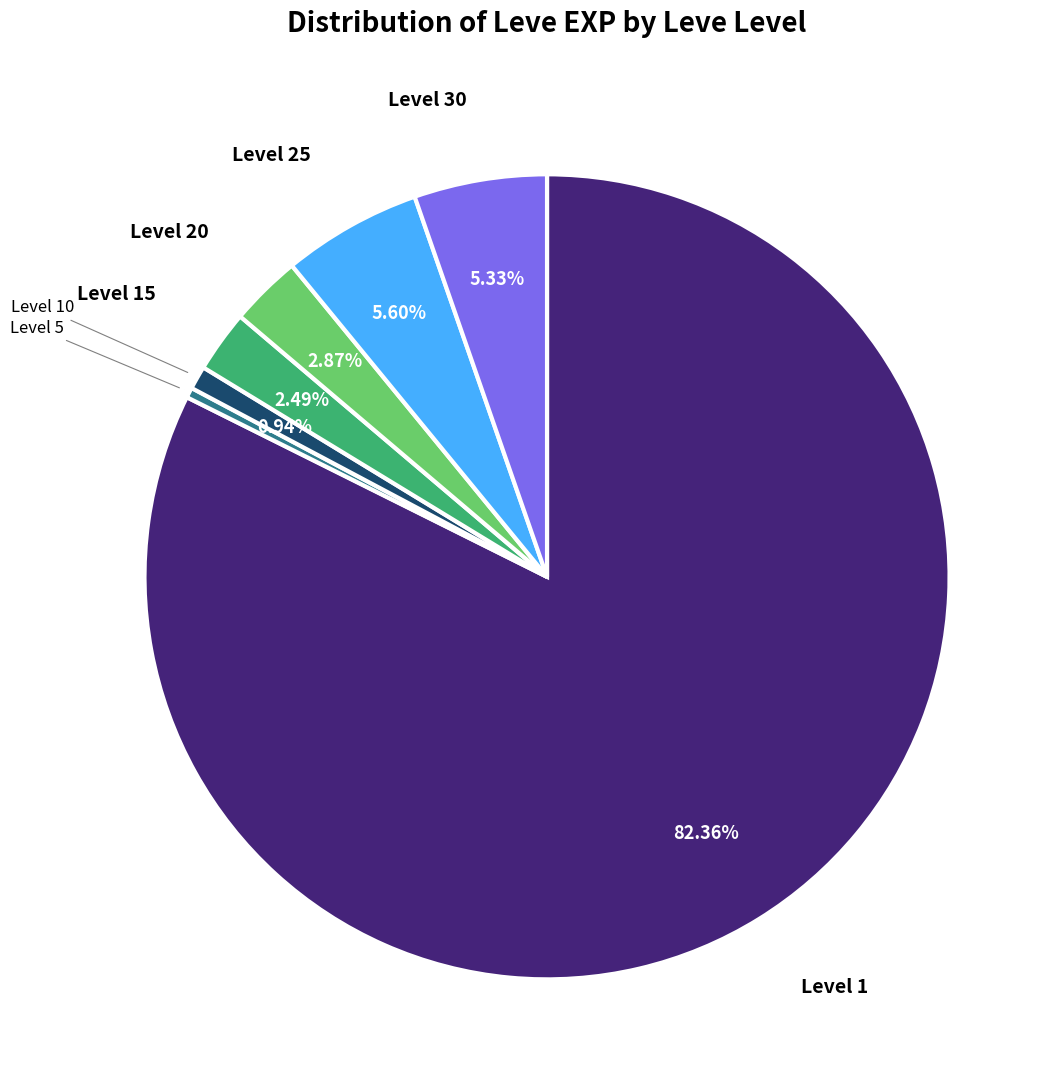

How many segments does this pie chart have?

7